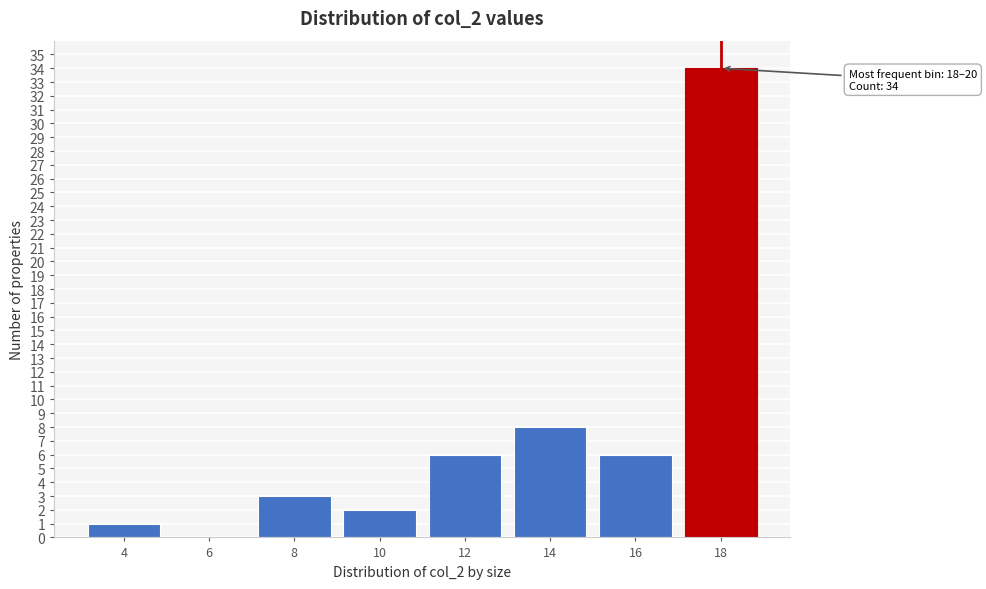

Reading left to right, extract all data points from this chart.

4=1	6=0	8=3	10=2	12=6	14=8	16=6	18=34